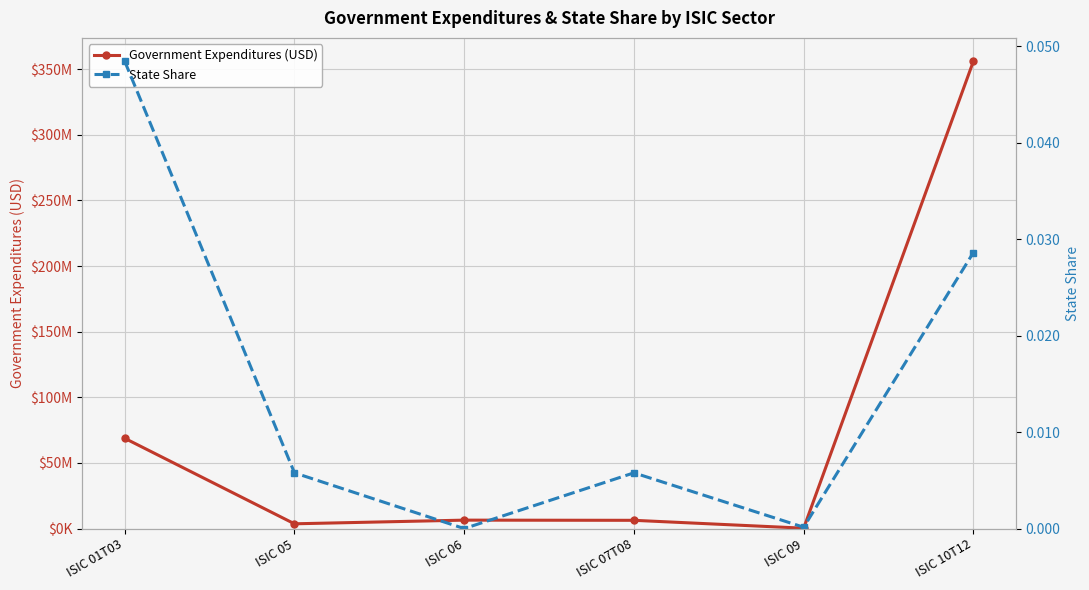

True or false: State Share and Government Expenditures (USD) intersect in this chart.

False